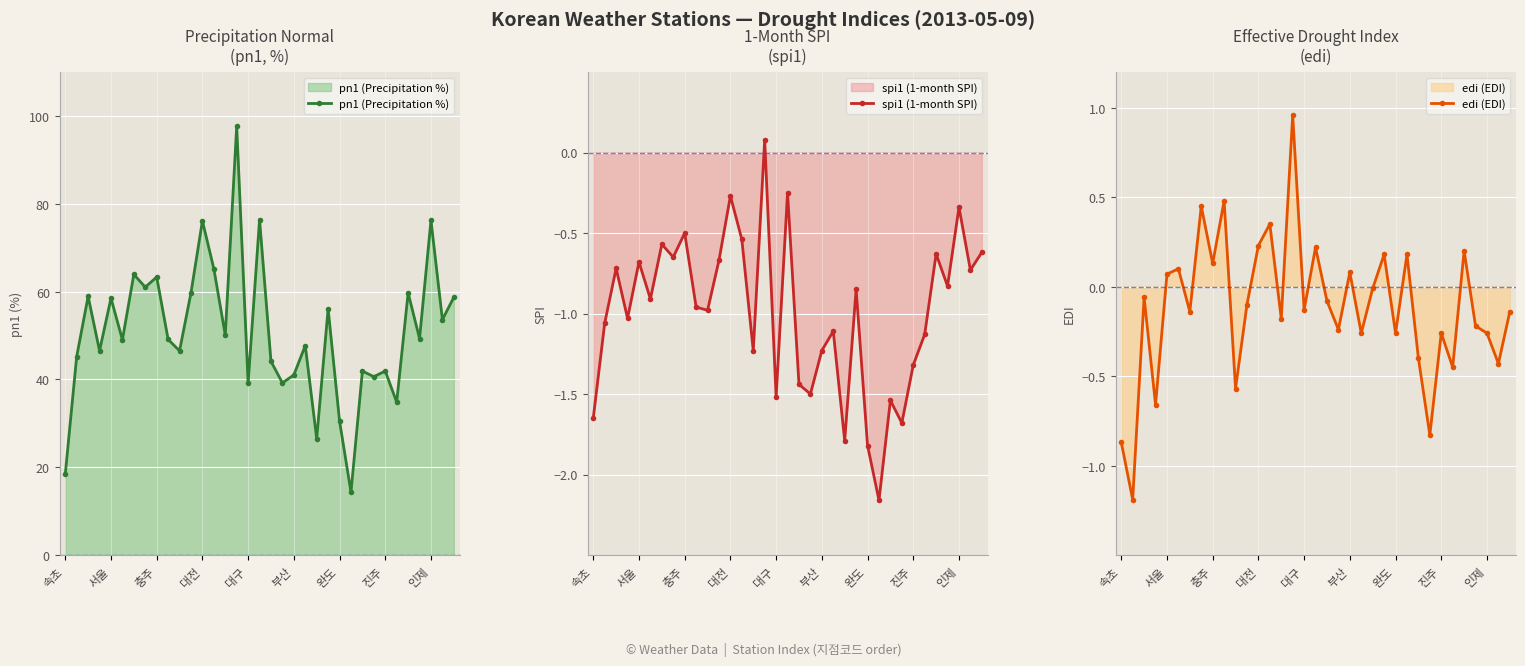

True or false: spi1 (1-month SPI) and pn1 (Precipitation %) cross at least once.

False